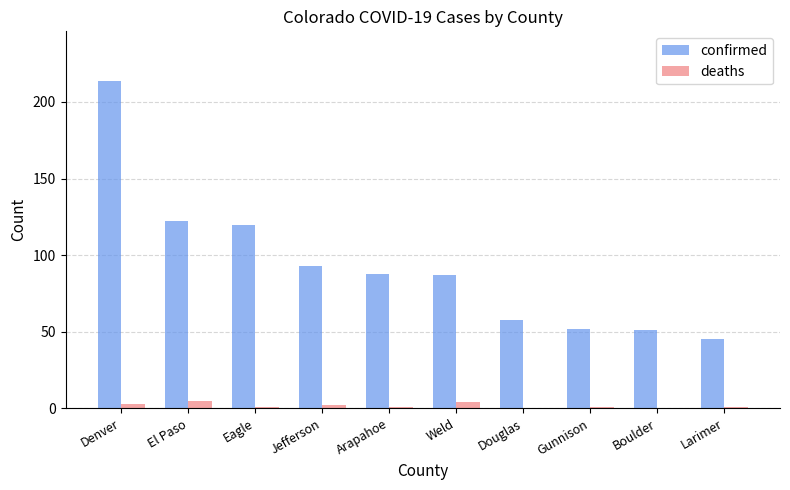

The value of confirmed at Arapahoe is 88. True or false?

True